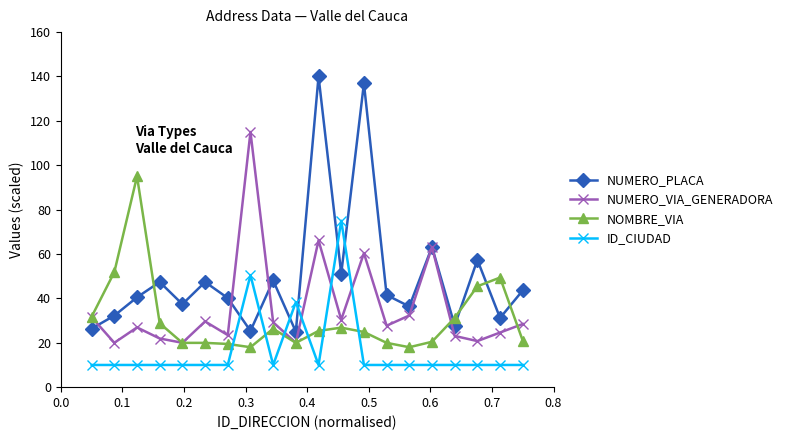

True or false: NOMBRE_VIA and ID_CIUDAD intersect in this chart.

True